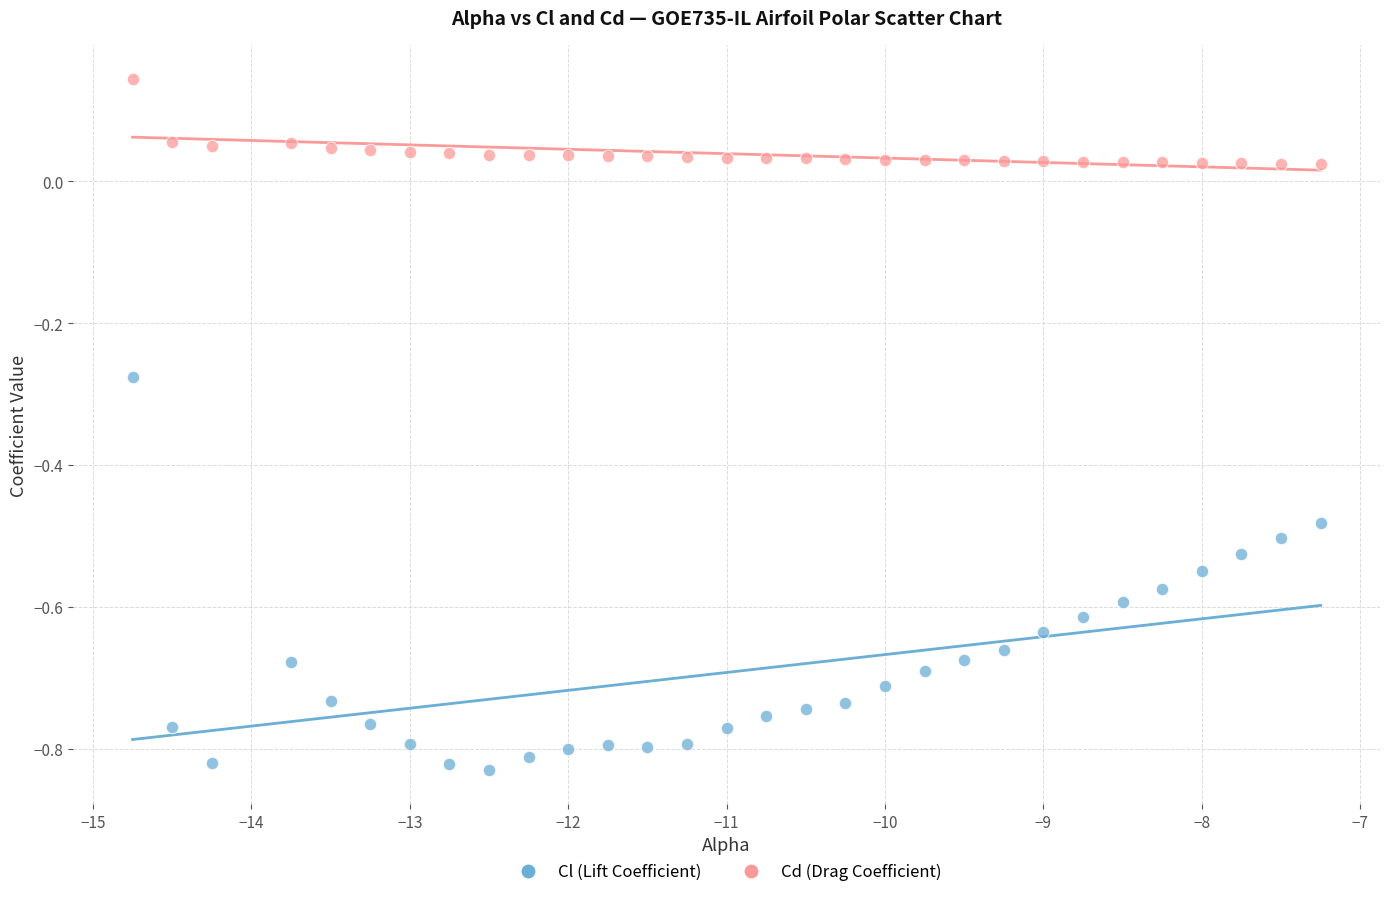

What is the X range (max minus min) for the scatter plot?

7.5